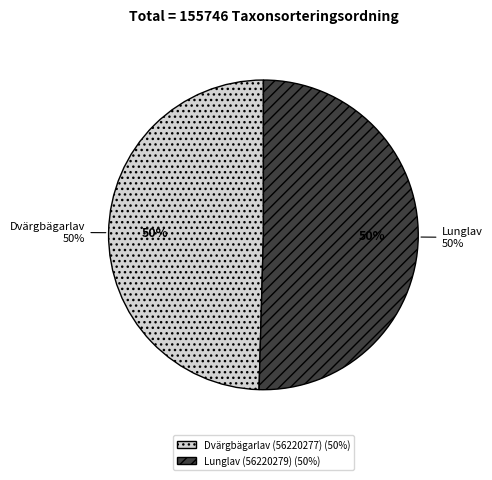

True or false: Lunglav (56220279) accounts for 50% of the total.

True